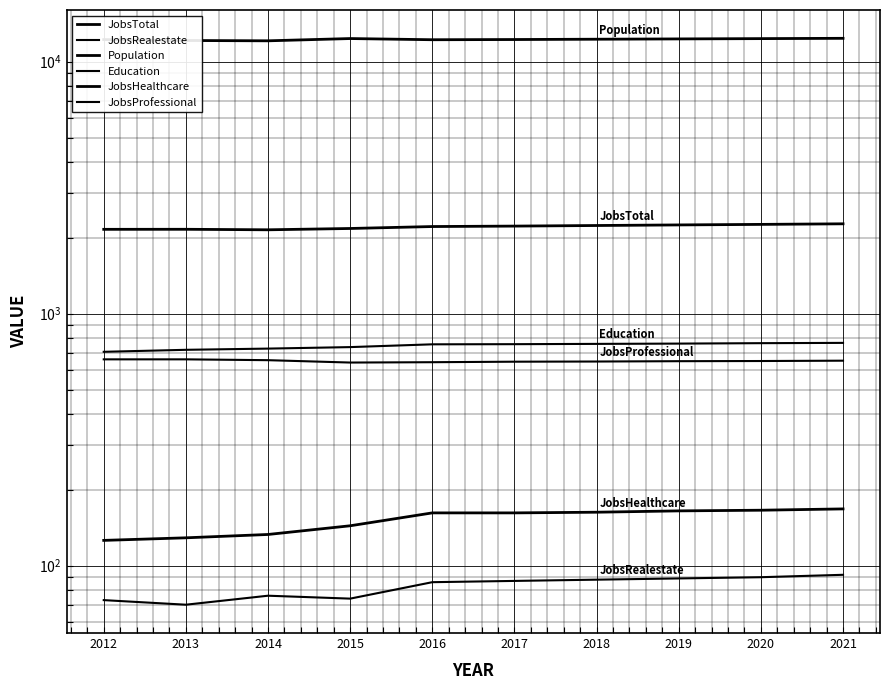

Reading left to right, extract all data points from this chart.

JobsTotal: 2162	2163	2153	2179	2218	2227	2239	2251	2262	2274
JobsRealestate: 73	70	76	74	86	87	88	89	90	92
Population: 12243	12143	12108	12361	12228	12251	12286	12320	12353	12387
Education: 706	719	727	737	756	757	759	761	764	766
JobsHealthcare: 126	129	133	144	162	162	163	165	166	168
JobsProfessional: 659	659	654	640	642	645	646	648	649	651